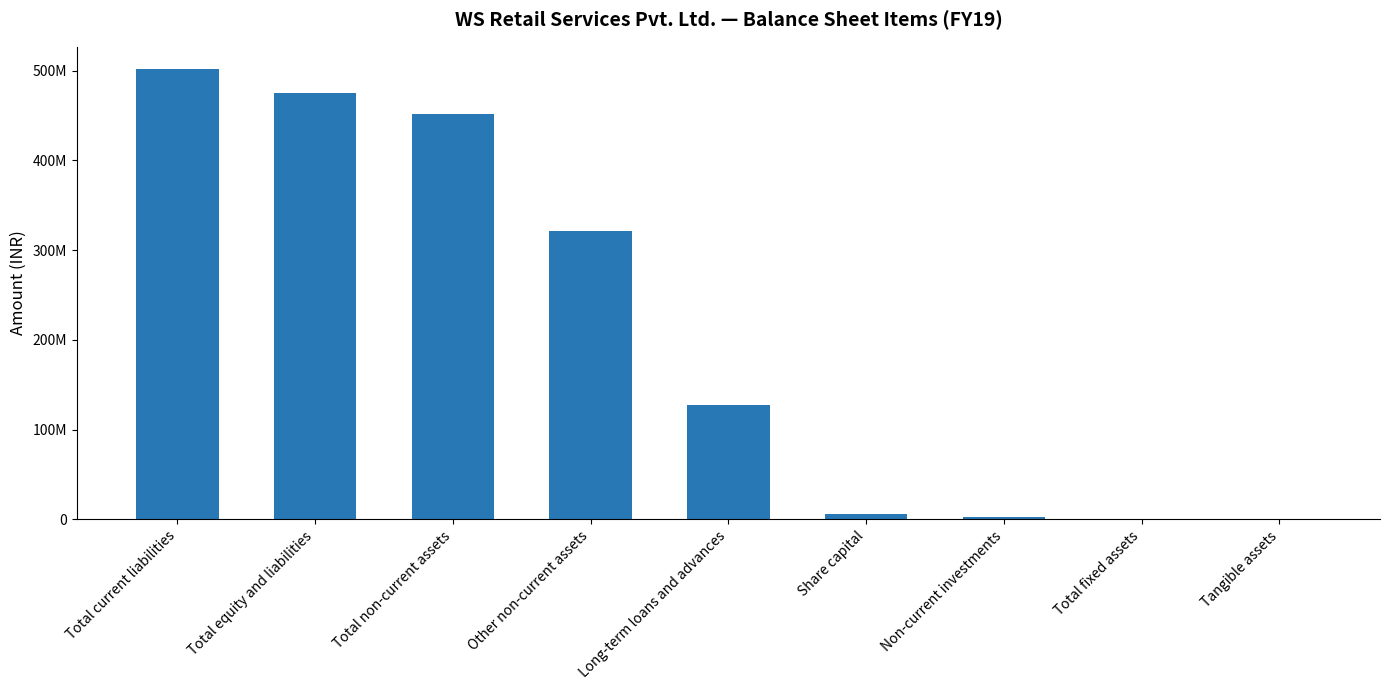

List the labels in order of value, smallest first.

Total fixed assets, Tangible assets, Non-current investments, Share capital, Long-term loans and advances, Other non-current assets, Total non-current assets, Total equity and liabilities, Total current liabilities